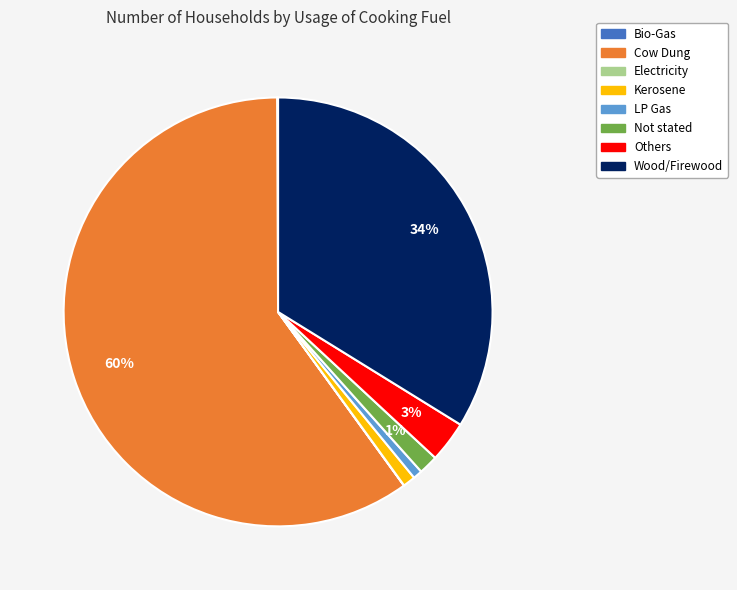

To the nearest percent, what percentage of the pie is Wood/Firewood?

34%